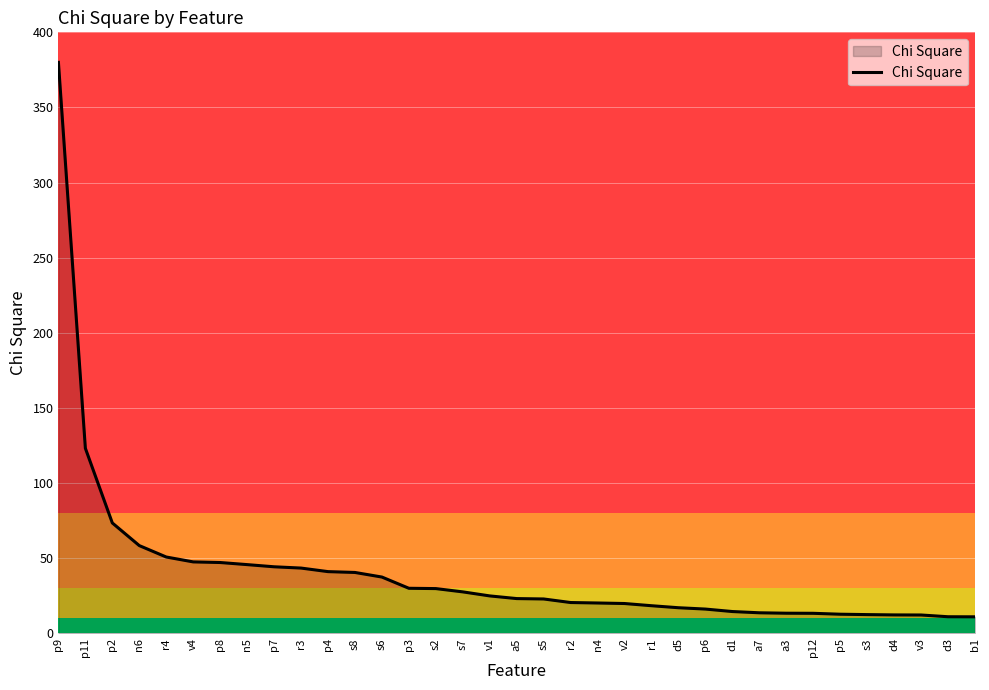

Is it true that the value at s8 is 40.5?

True